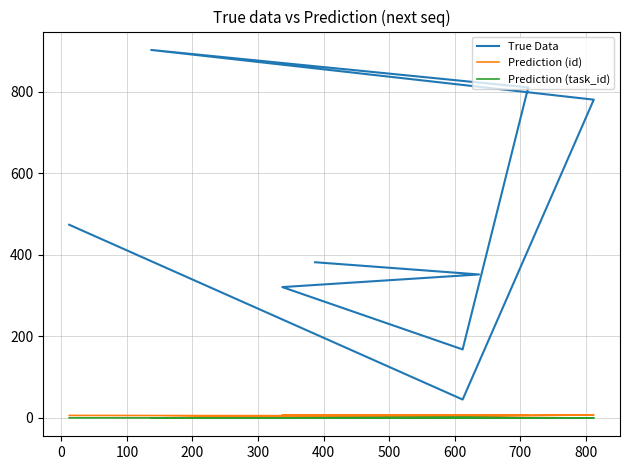

At which label does Prediction (id) reach its minimum?

400